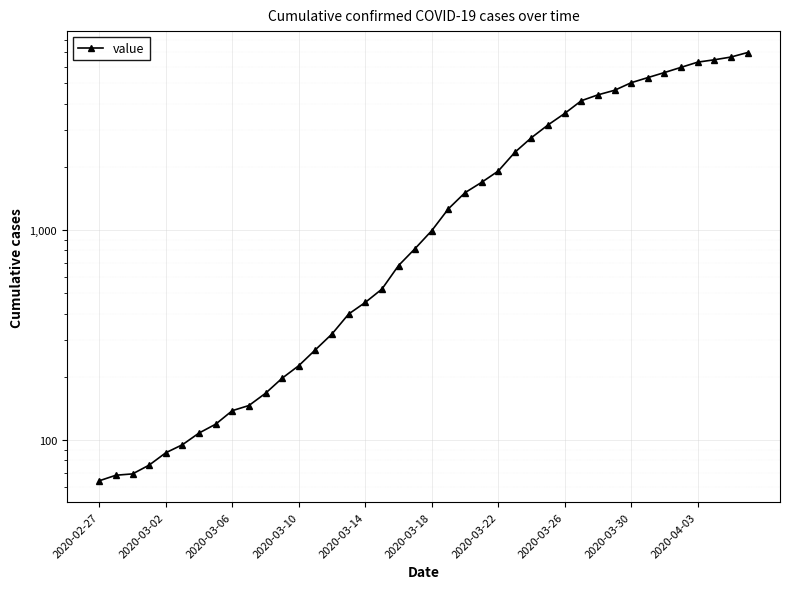

What is the difference between the maximum and second lowest values?

6927